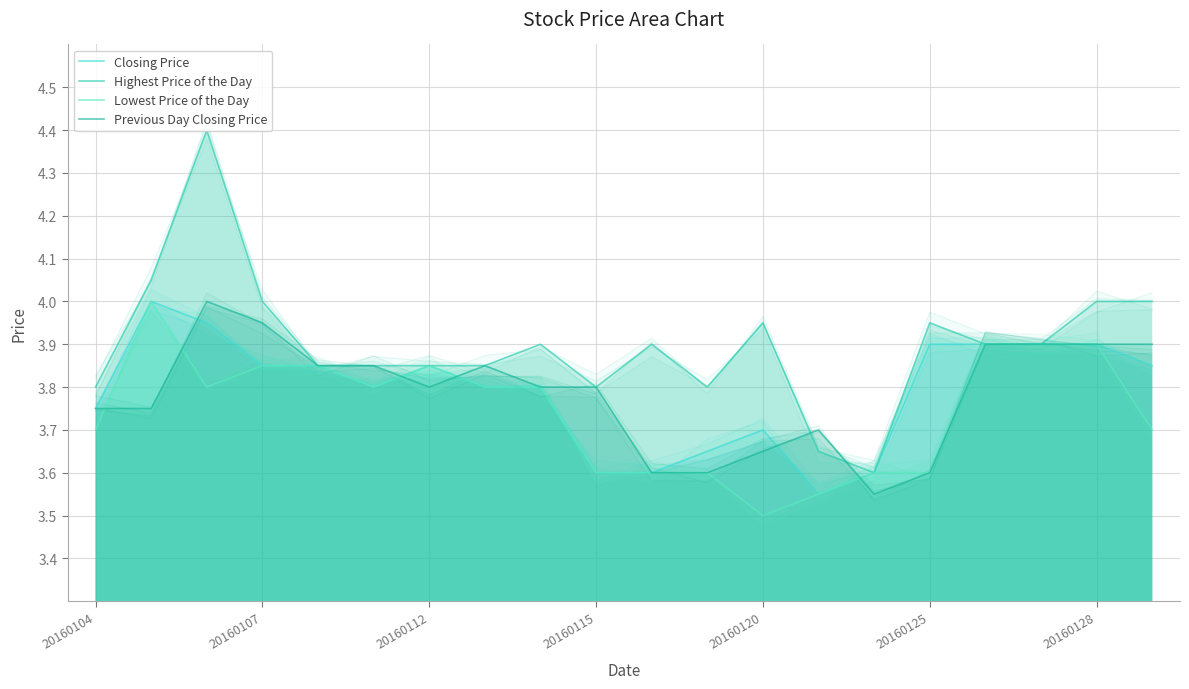

How many series are shown in this chart?

4